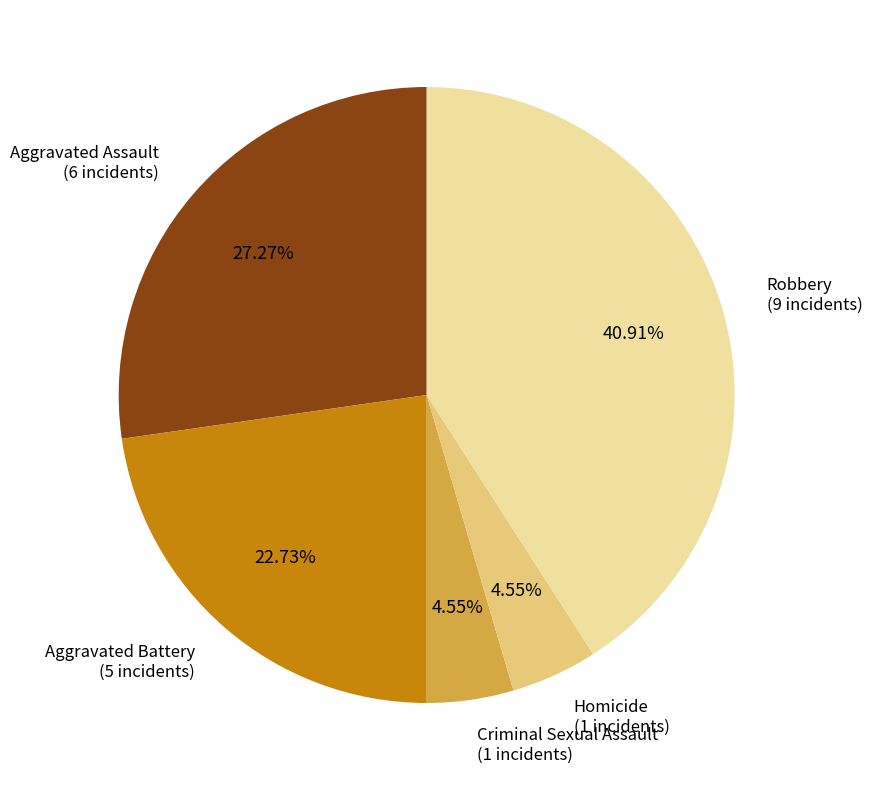

Is there any slice that represents more than half of the pie?

No